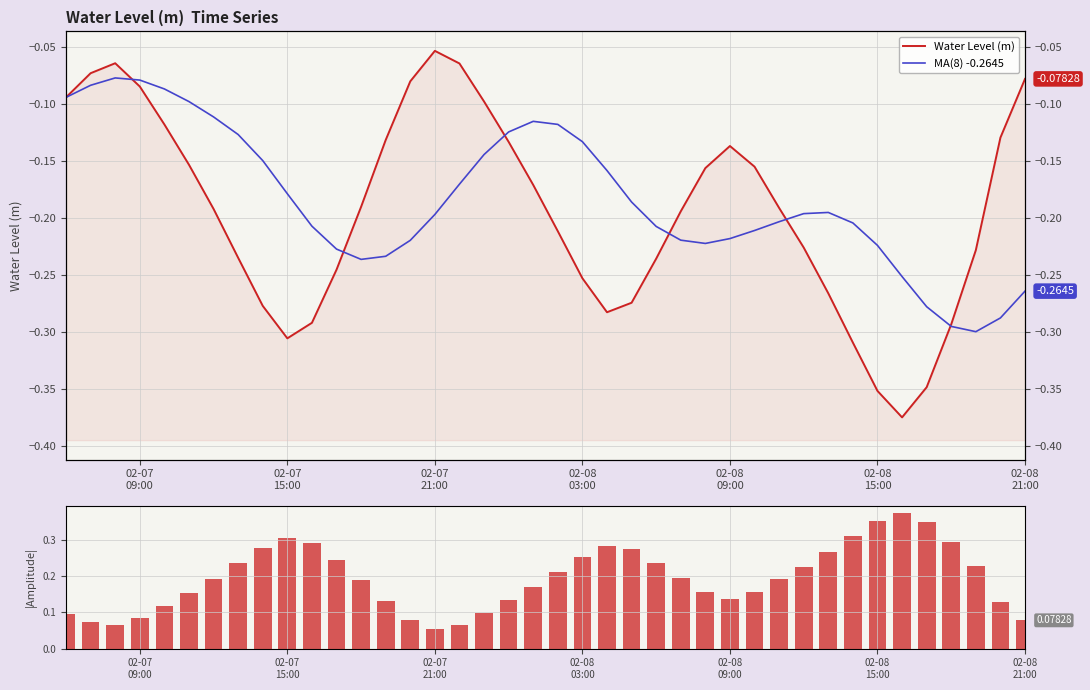

What is the average value of the MA(8) -0.2645 series?

-0.2